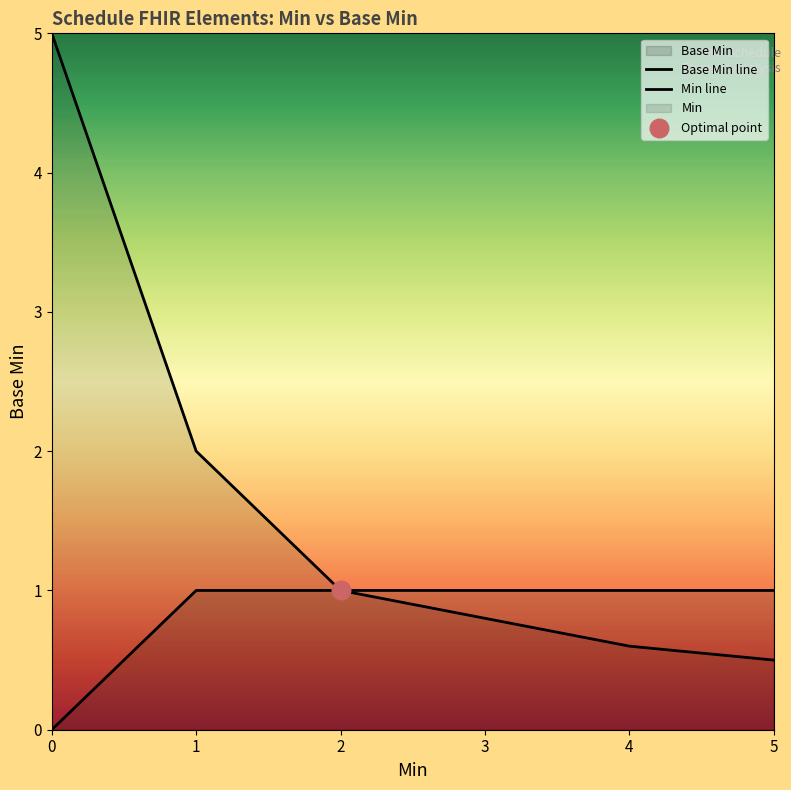

Which series has the largest Y range (max minus min)?

Min line